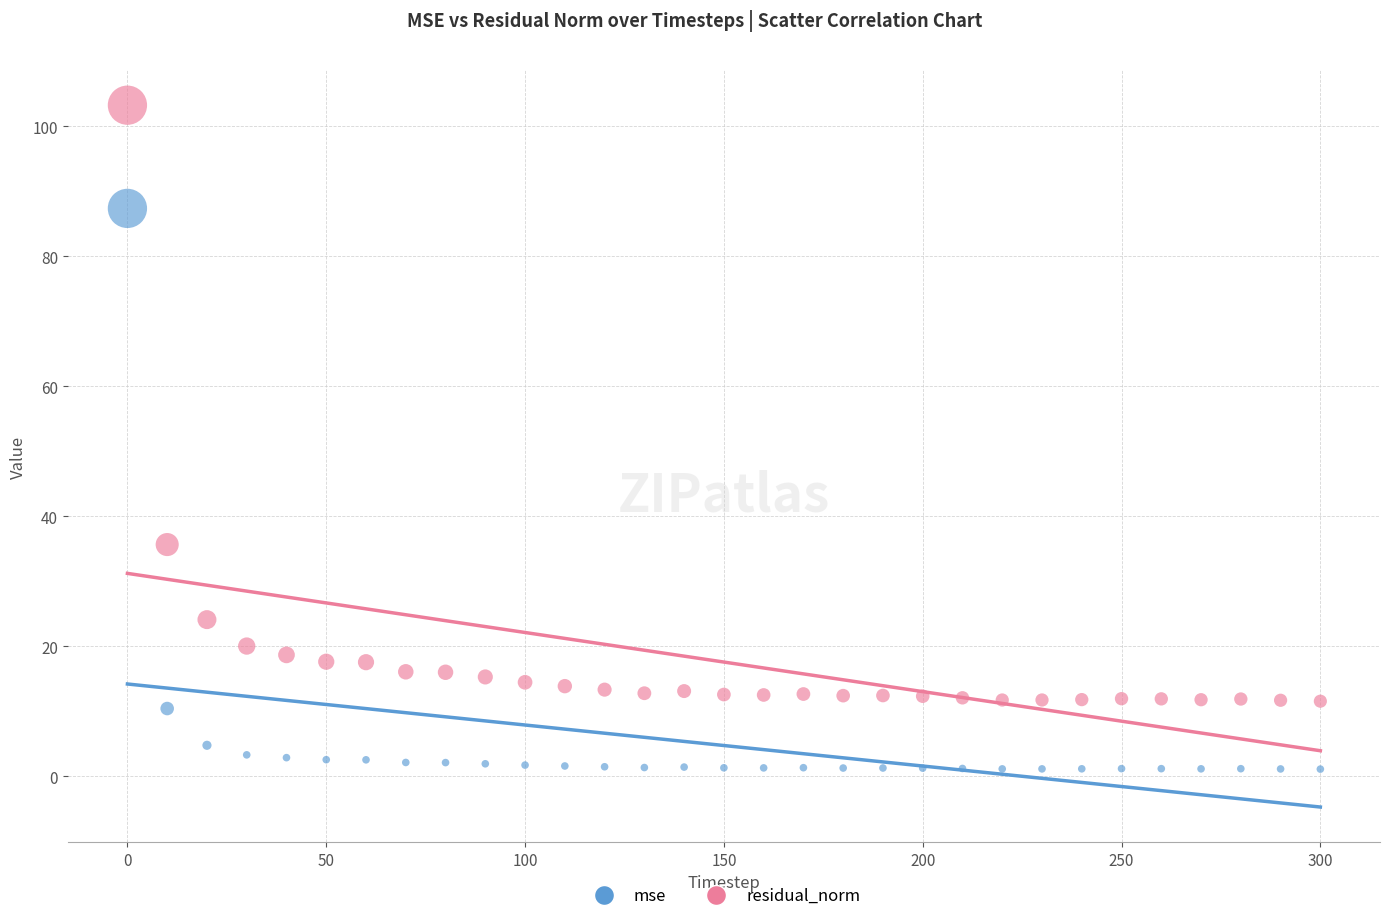

Across all data points, what is the range of X values (max minus min)?

300.0